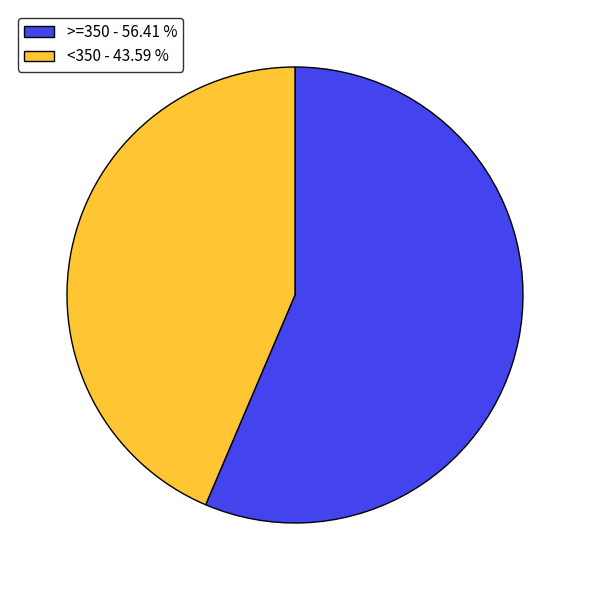

Does >=350 - 56.41 % account for over 50% of the chart?

Yes